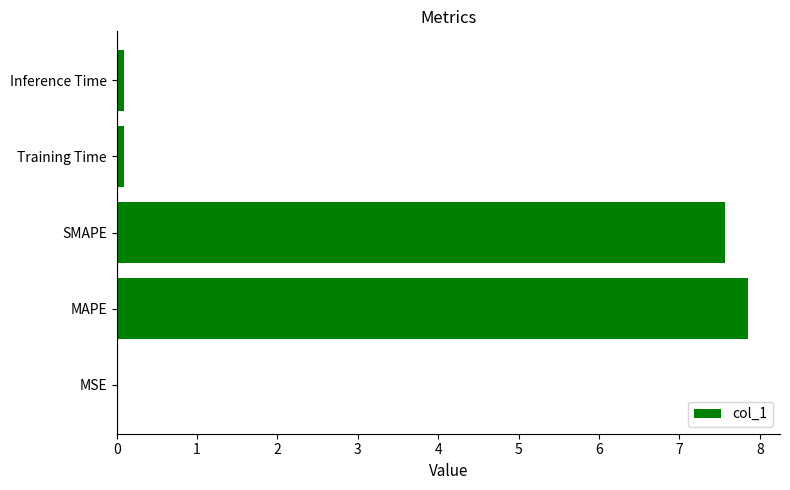

Which has a higher value, MAPE or MSE?

MAPE